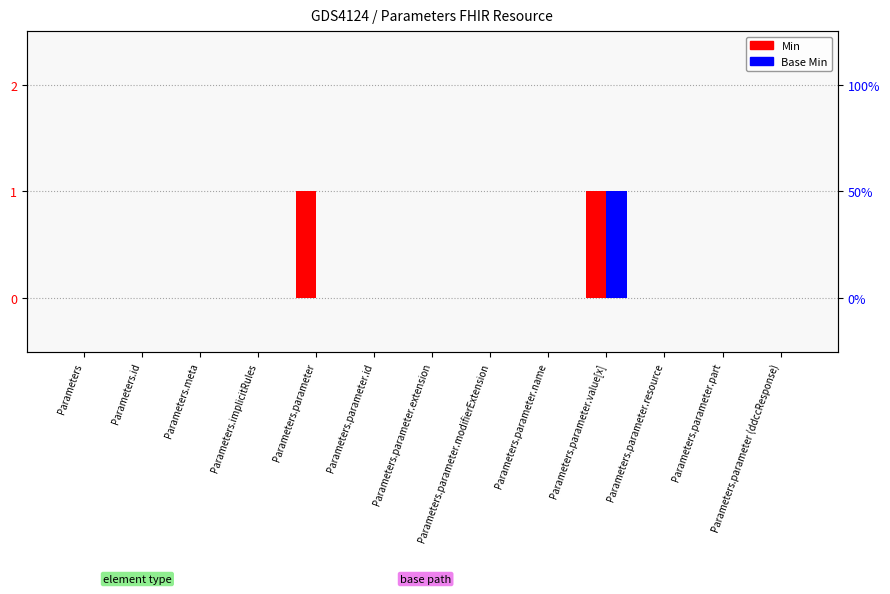

Is it true that Base Min equals 0 at Parameters.parameter?

True